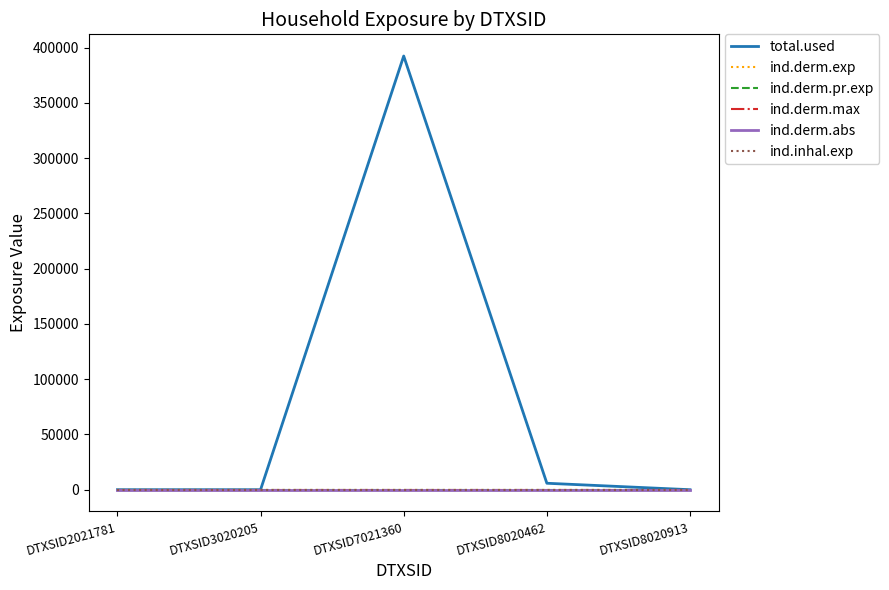

Is this an area chart (filled region under the line)?

No